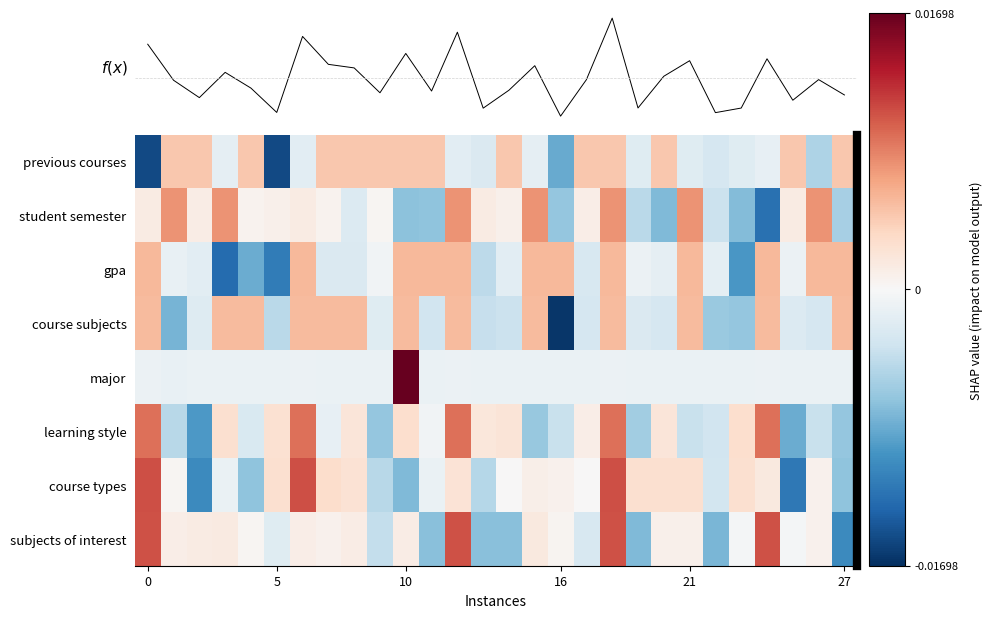

At which category is the sum across all series the highest?

18